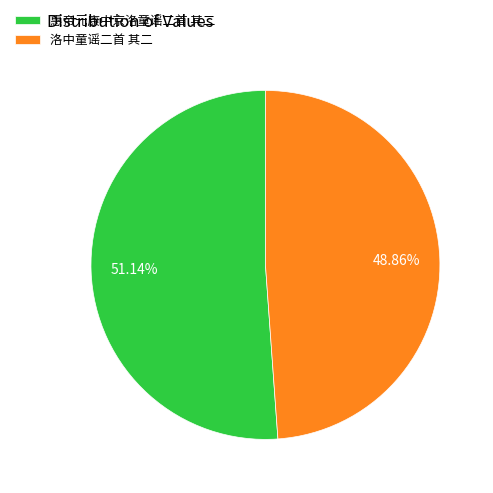

To the nearest percent, what is the difference between the 惠帝元康中京洛童谣二首 其二 and 洛中童谣二首 其二 slice percentages?

2%